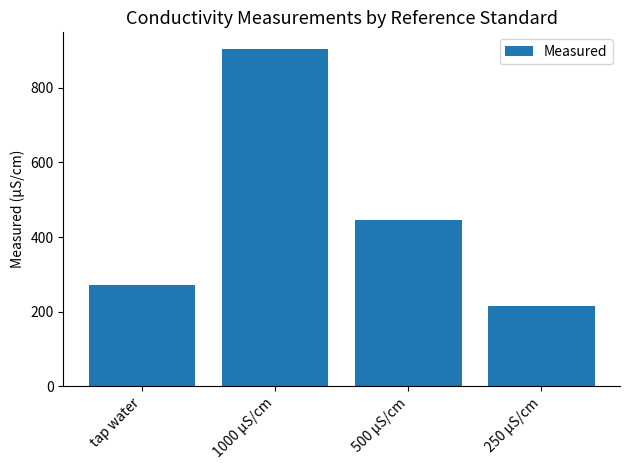

Approximately how many times larger is the value at 1000 µS/cm compared to tap water?

3.3